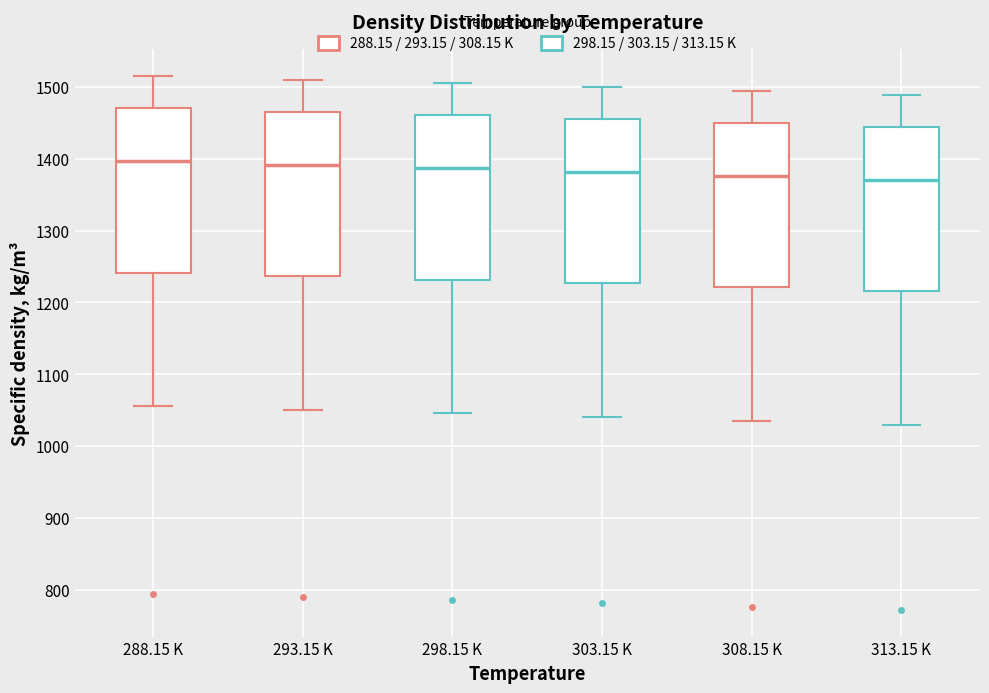

Reading left to right, transcribe this box plot: for each box, give where its median line is, the range the box spans, and where its two whiskers end, as read against the y-axis. The values are not printed on the chart, so give them approximately, as read against the axis.

288.15 K: median 1400, box 1240 to 1470, whiskers 1060 to 1520
293.15 K: median 1390, box 1240 to 1470, whiskers 1050 to 1510
298.15 K: median 1390, box 1230 to 1460, whiskers 1050 to 1510
303.15 K: median 1380, box 1230 to 1450, whiskers 1040 to 1500
308.15 K: median 1380, box 1220 to 1450, whiskers 1040 to 1490
313.15 K: median 1370, box 1220 to 1440, whiskers 1030 to 1490